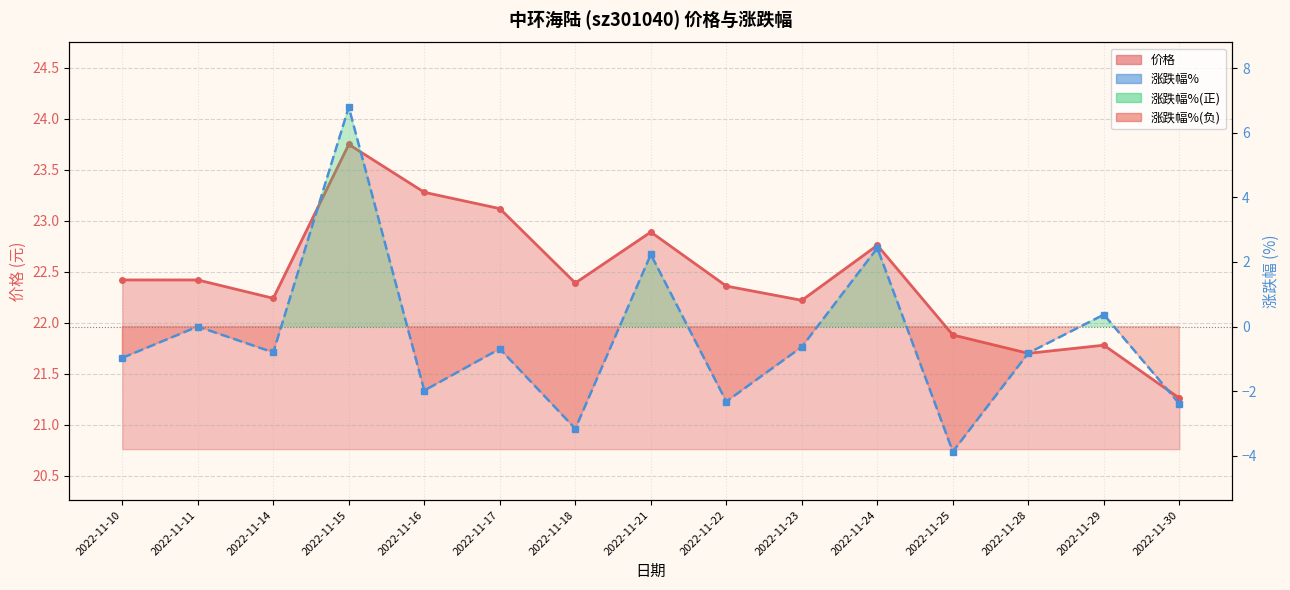

True or false: 涨跌幅% and 价格_line cross at least once.

False